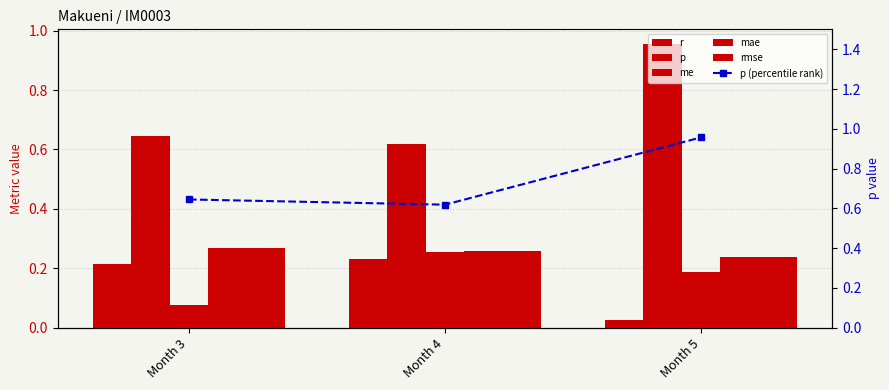

Rank the series at Month 5 from highest to lowest value.

p, p (percentile rank), mae, rmse, me, r